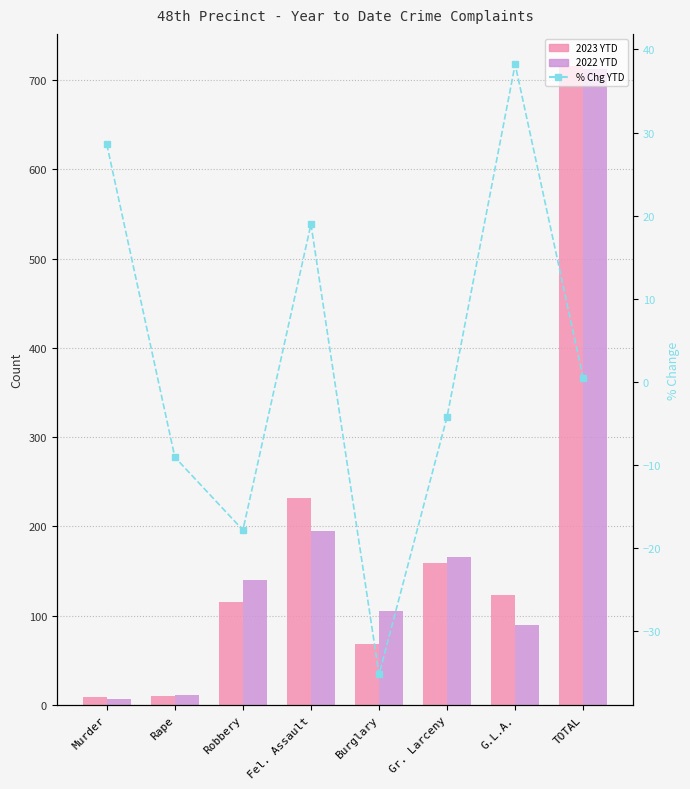

What is the value of the 2022 YTD bar at the 1st from the left?

7.0